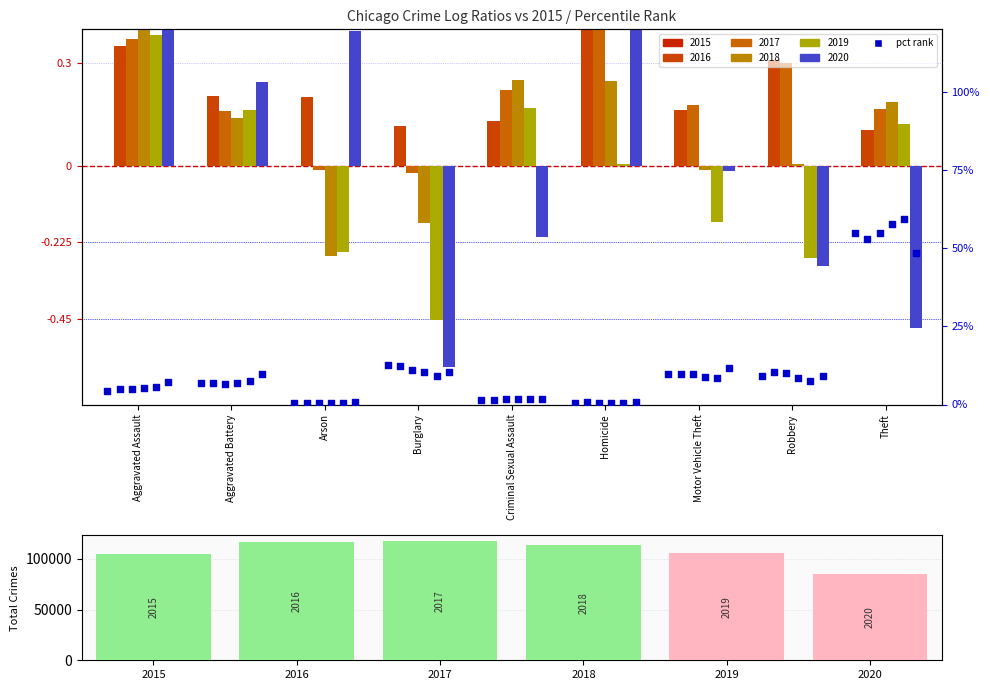

Approximately how many times larger is the value at Burglary compared to Criminal Sexual Assault?

8.0